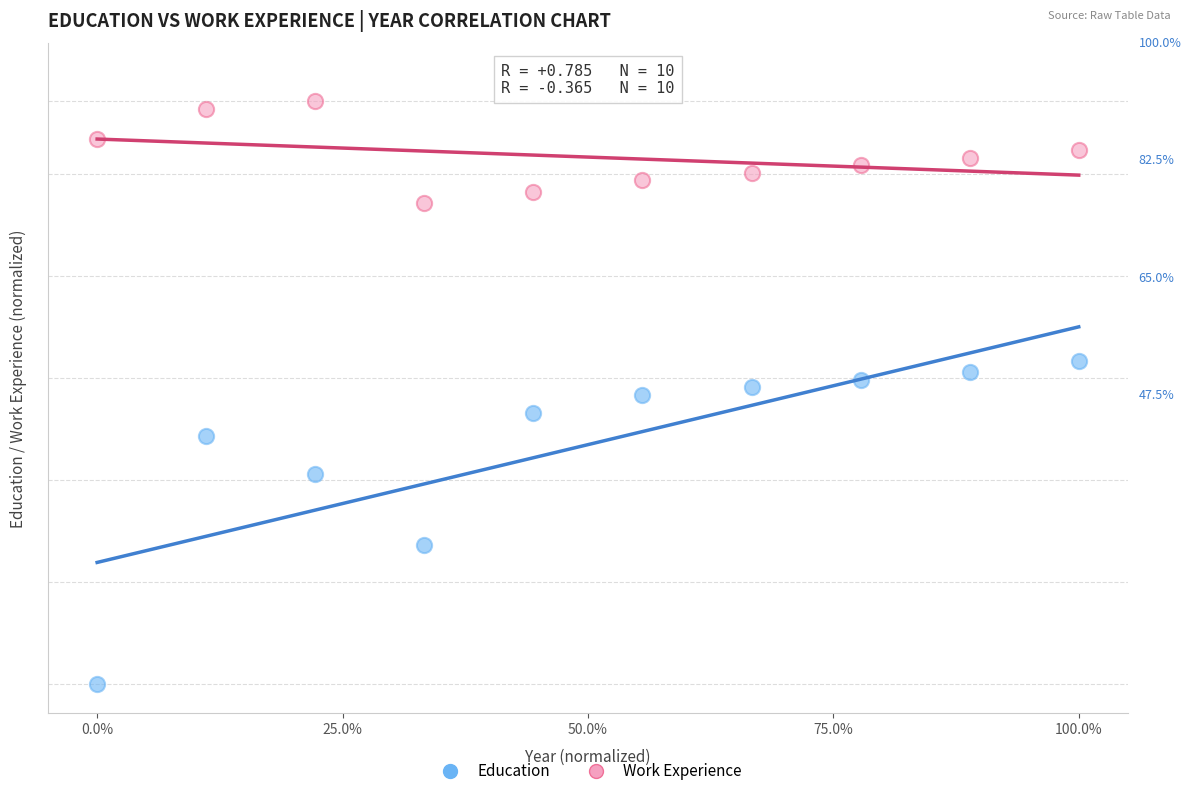

Which series has the widest spread of Y values?

Education